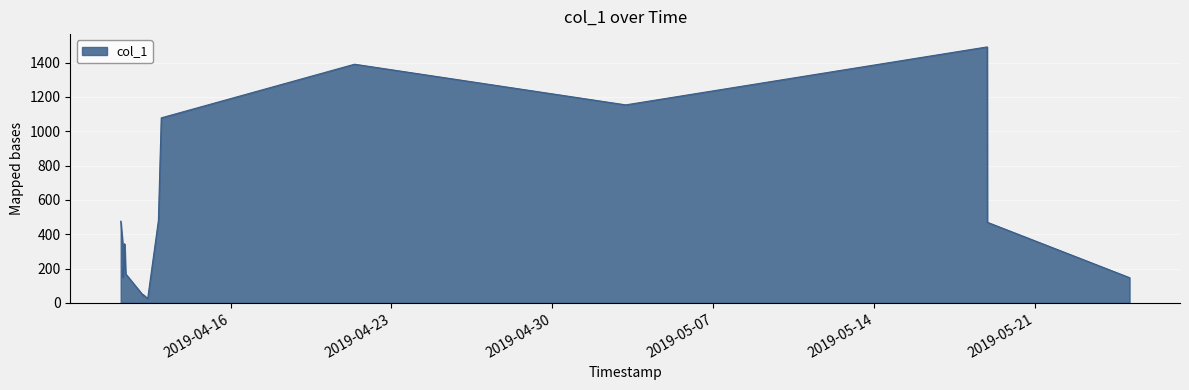

List the labels in order of value, largest first.

2019-05-18 21:48:49, 2019-04-21 09:25:33, 2019-05-03 04:32:14, 2019-04-12 23:39:28, 2019-04-12 20:41:13, 2019-04-11 05:22:10, 2019-05-18 22:00:09, 2019-04-11 09:18:37, 2019-04-11 09:30:10, 2019-04-11 07:41:32, 2019-04-11 09:16:05, 2019-04-11 07:46:57, 2019-04-11 10:35:09, 2019-04-11 07:45:18, 2019-05-25 02:28:40, 2019-04-12 05:07:21, 2019-04-12 05:07:16, 2019-04-12 09:28:56